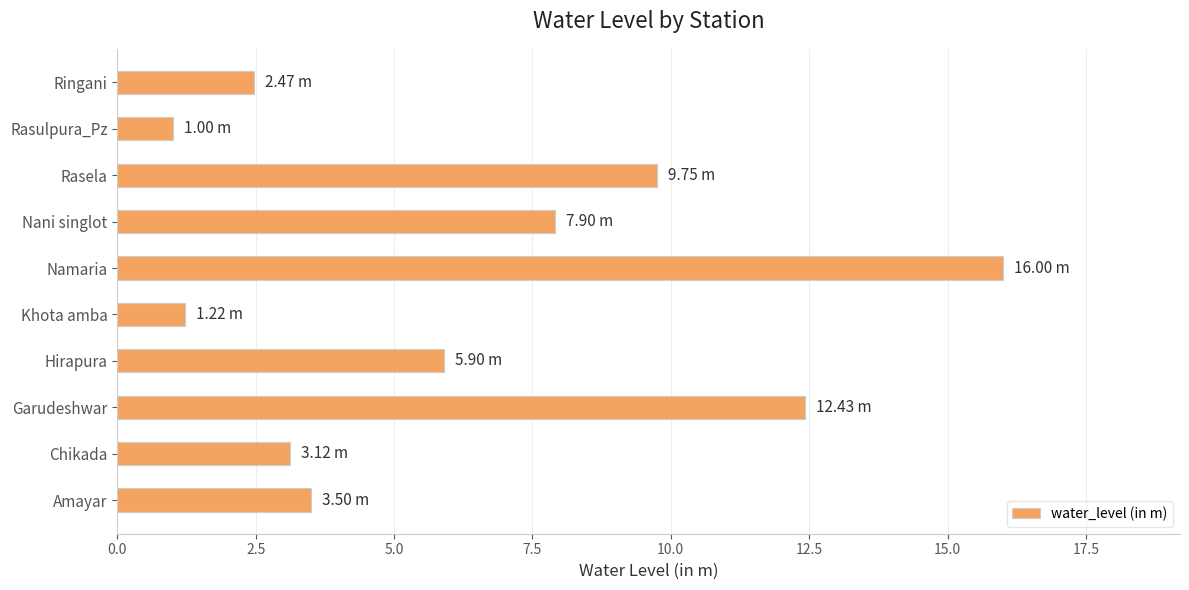

What is the difference between the maximum and minimum values?

15.0